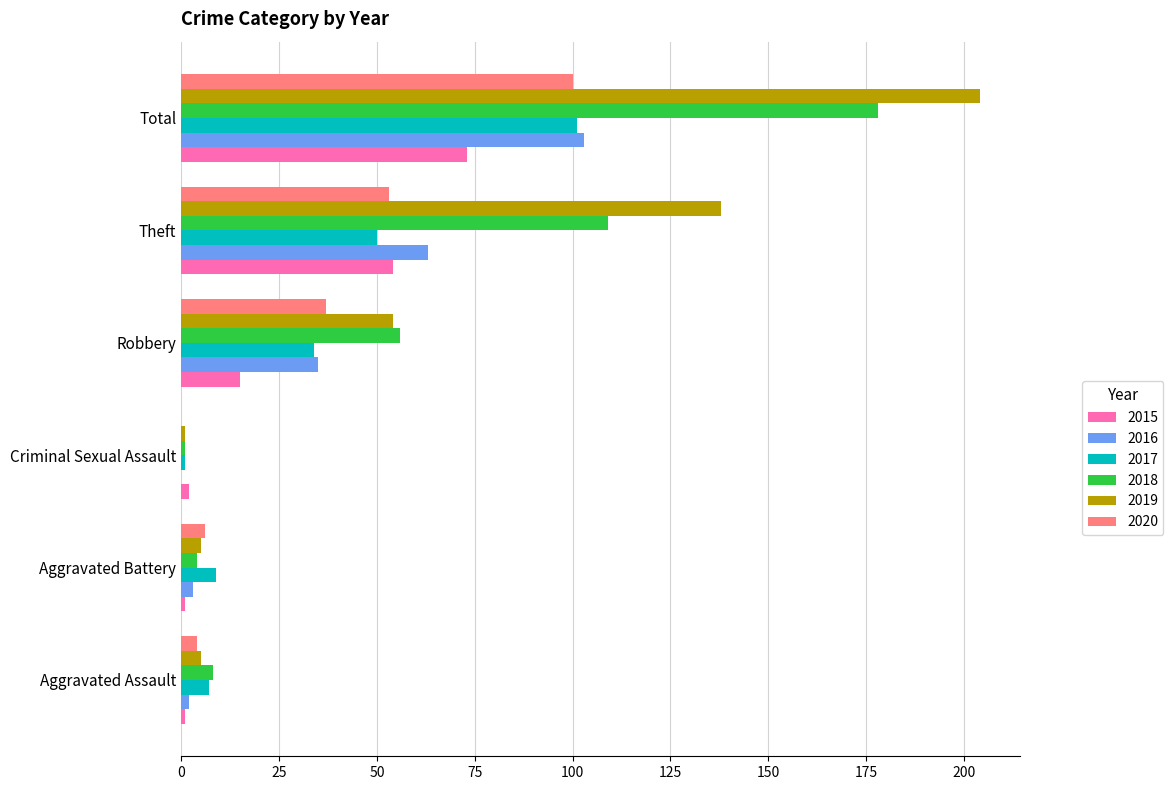

The 2020 series shows 53 at Theft. True or false?

True